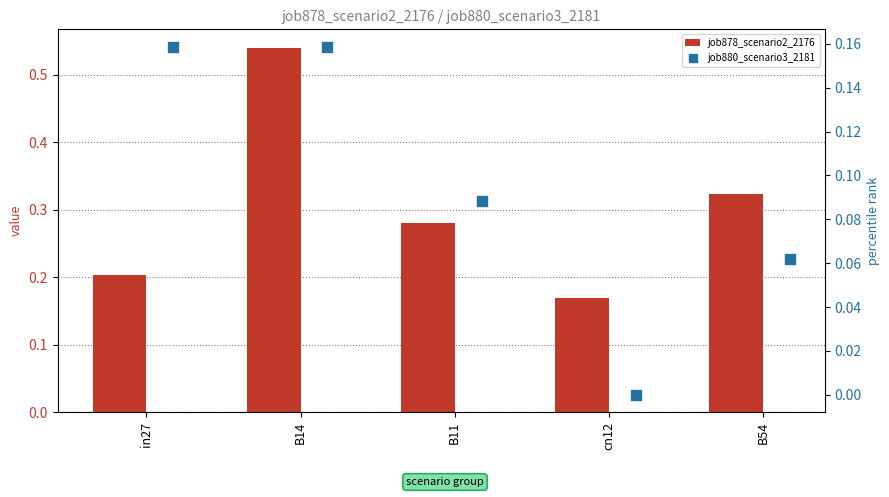

Which series has the largest Y range (max minus min)?

job878_scenario2_2176